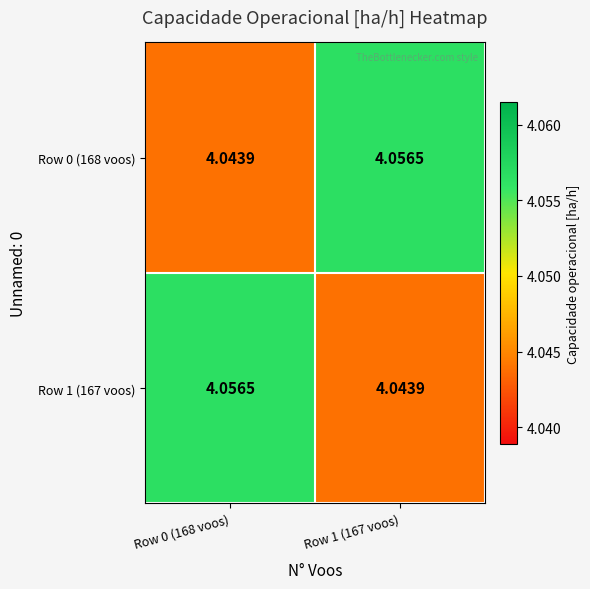

Is the value of Row 0 (168 voos) at Row 1 (167 voos) greater than the value of Row 1 (167 voos) at Row 1 (167 voos)?

Yes